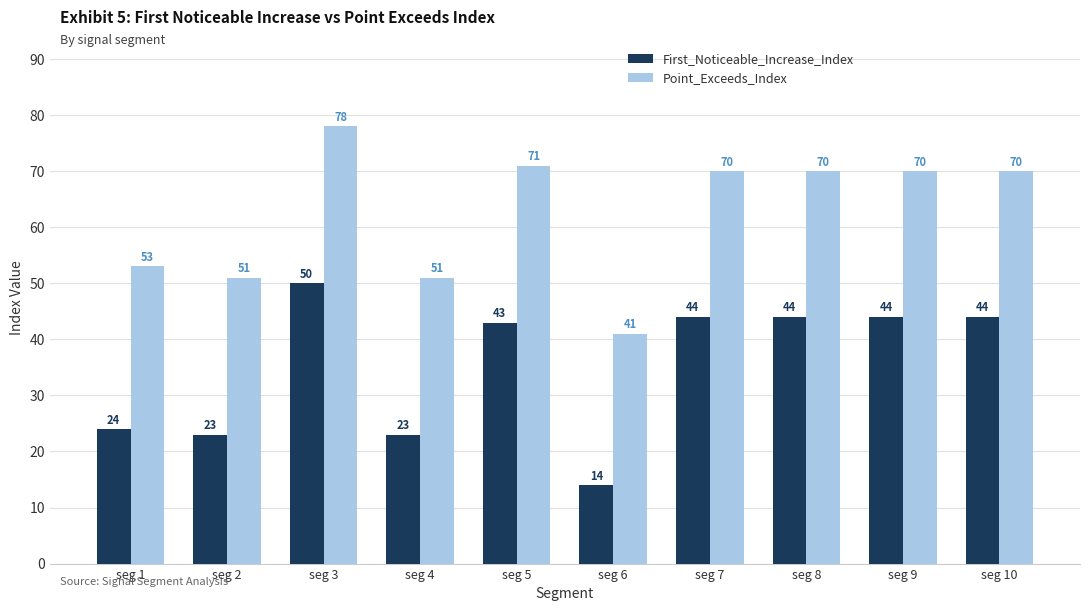

Rank the series at seg 8 from lowest to highest value.

First_Noticeable_Increase_Index, Point_Exceeds_Index